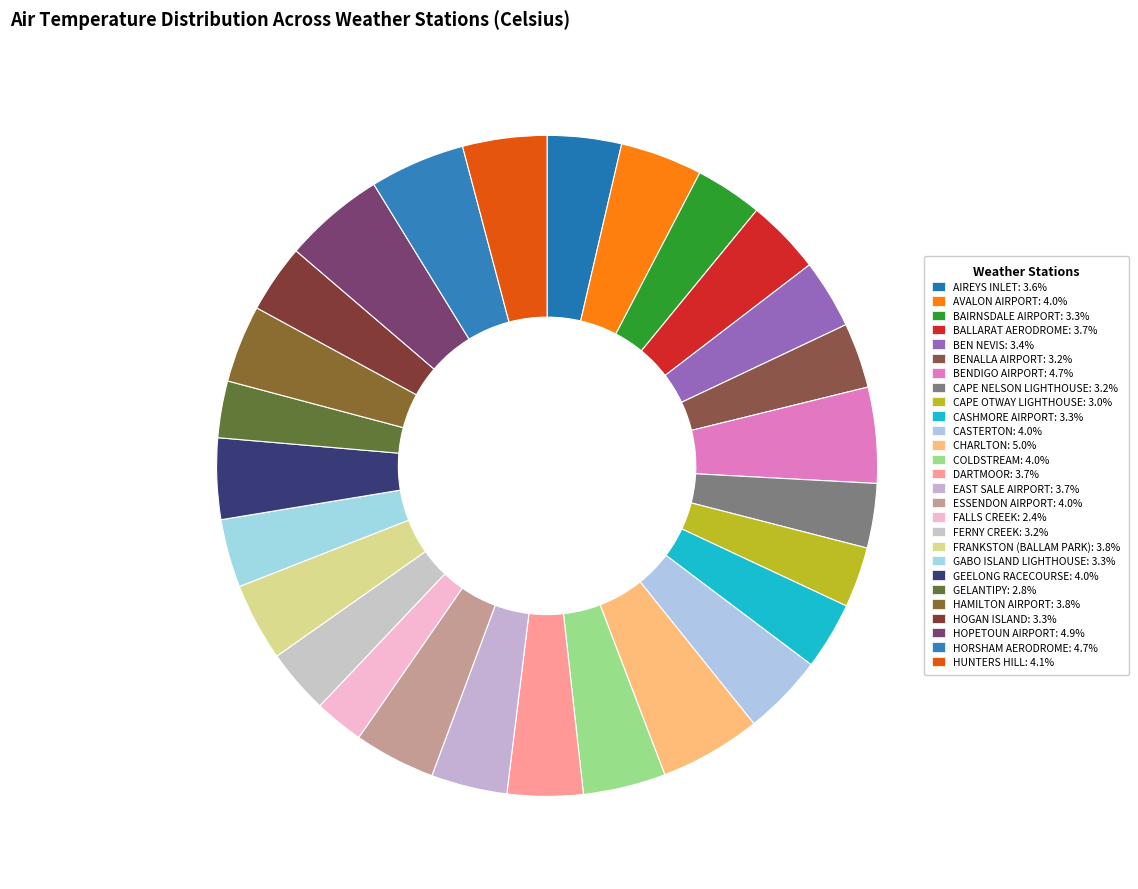

Count the number of slices in the pie.

27